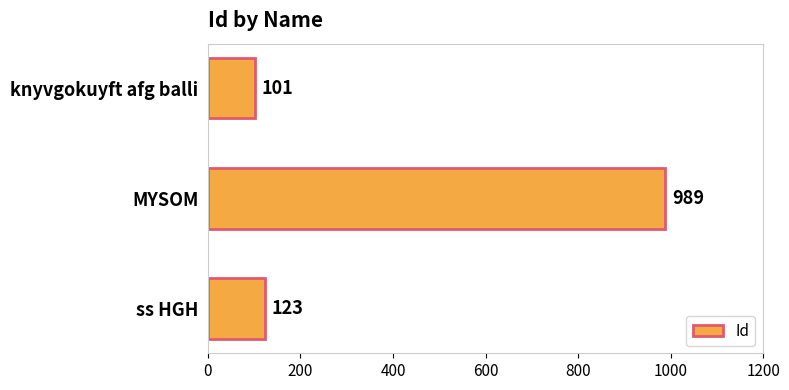

Rank the categories by value from lowest to highest.

knyvgokuyft afg balli, ss HGH, MYSOM